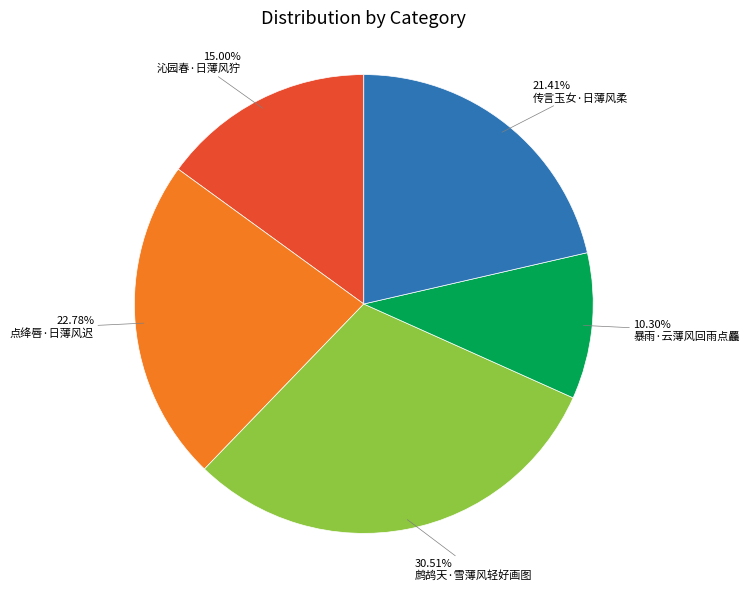

Rank the categories by value from highest to lowest.

鹧鸪天·雪薄风轻好画图, 点绛唇·日薄风迟, 传言玉女·日薄风柔, 沁园春·日薄风狞, 暴雨·云薄风回雨点麤